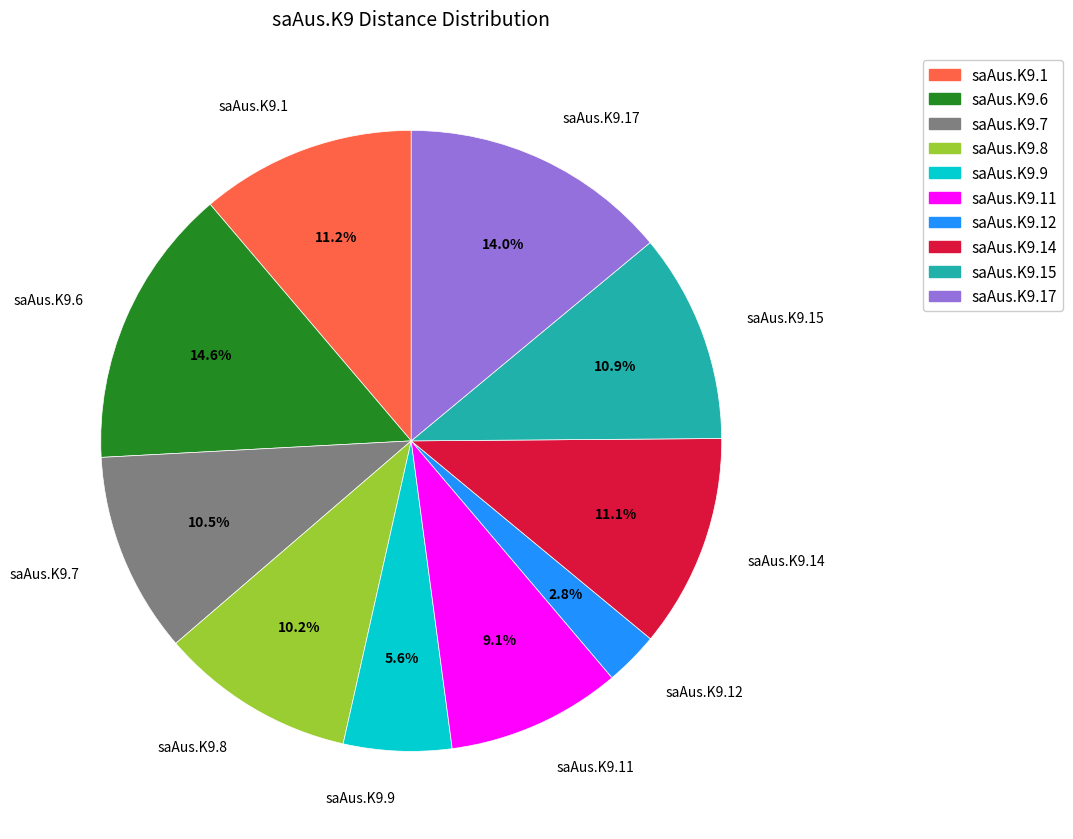

The saAus.K9.8 slice represents 10% of the pie. True or false?

True